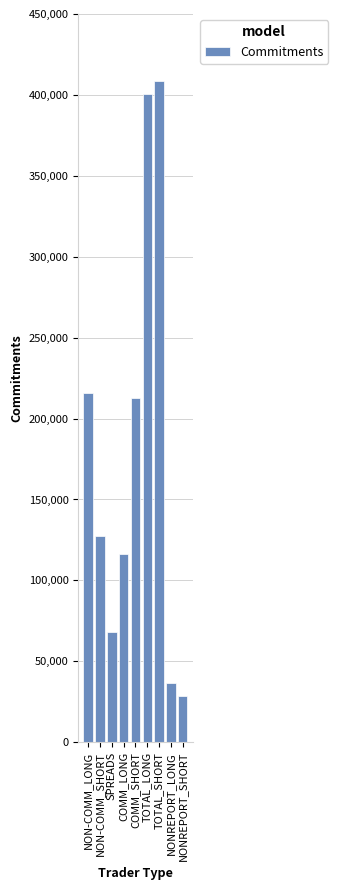

True or false: the data shows 588316 at TOTAL_SHORT.

False